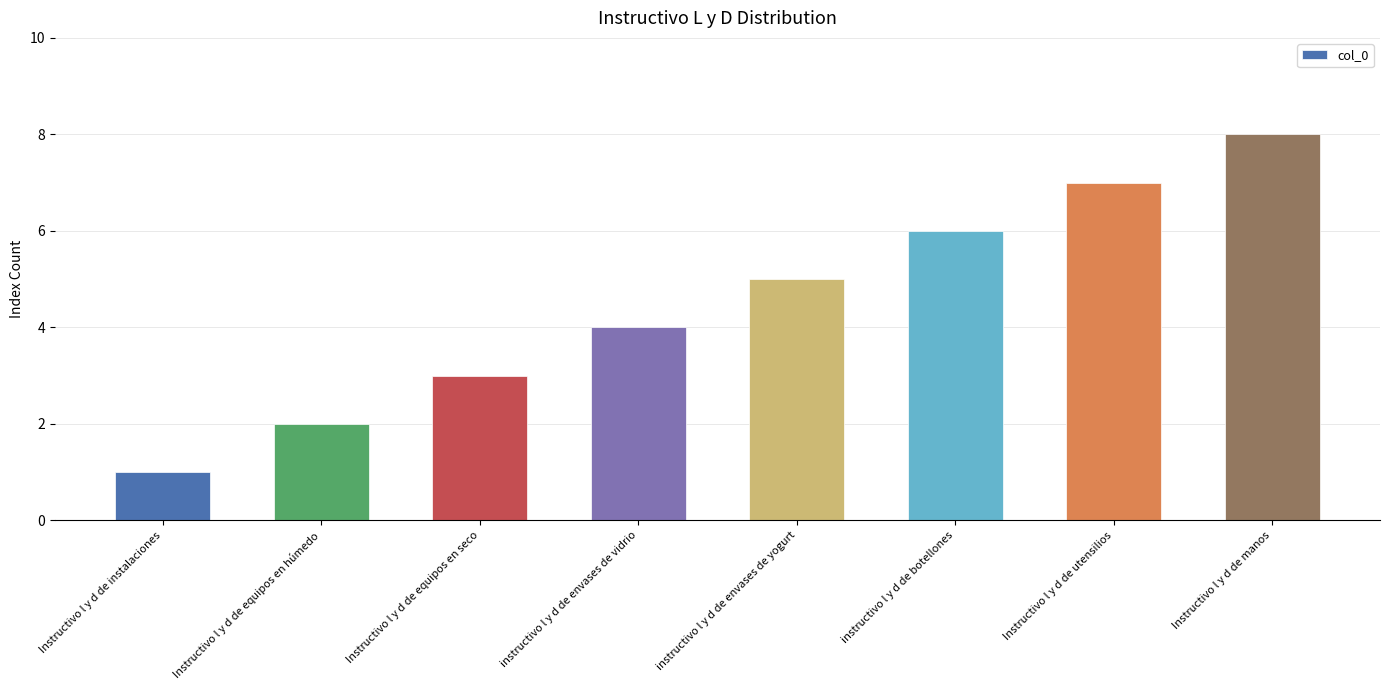

What is the sum of all values?

36